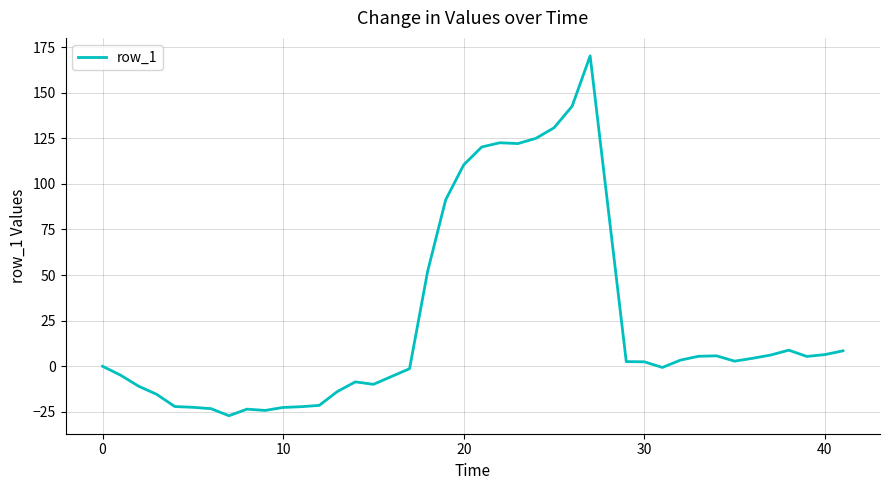

What is the difference between the second highest and second lowest values?

166.8